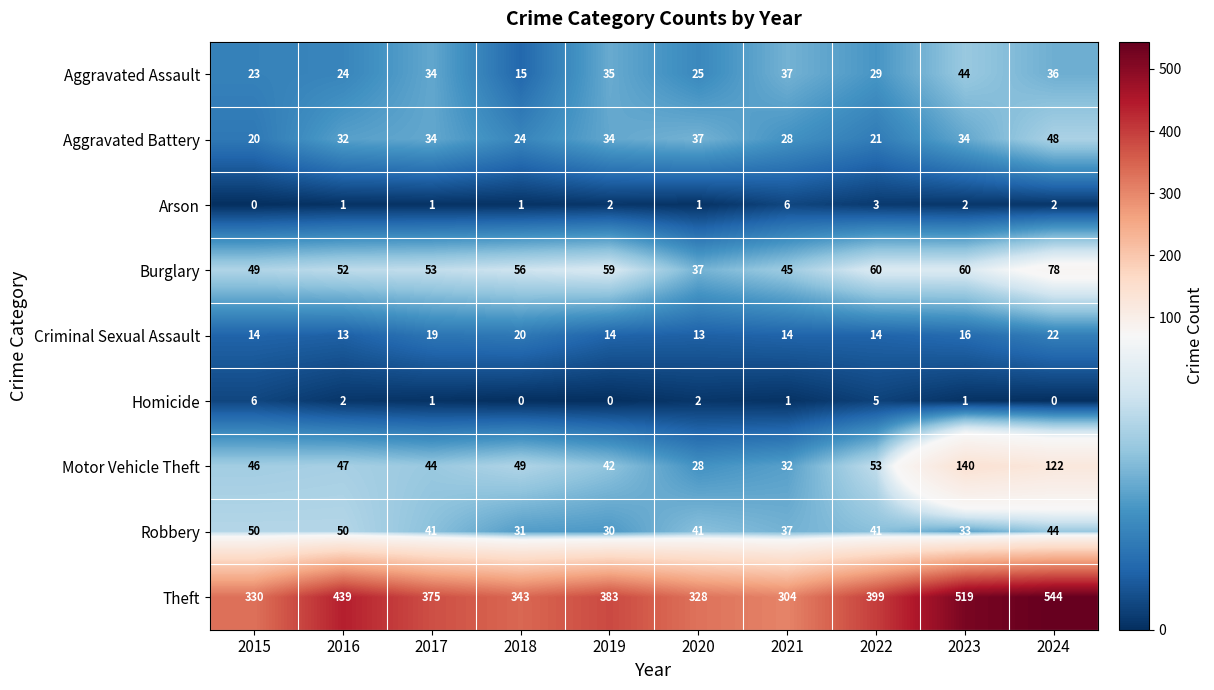

The value of Arson at 2020 is 2. True or false?

False